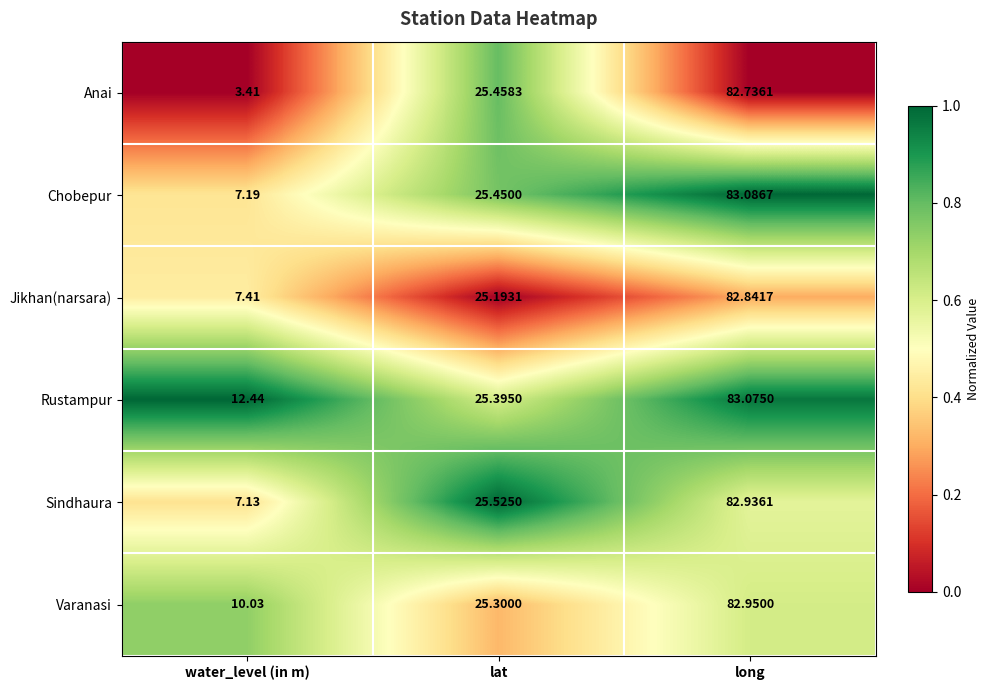

Which series has the largest total across all categories?

Rustampur